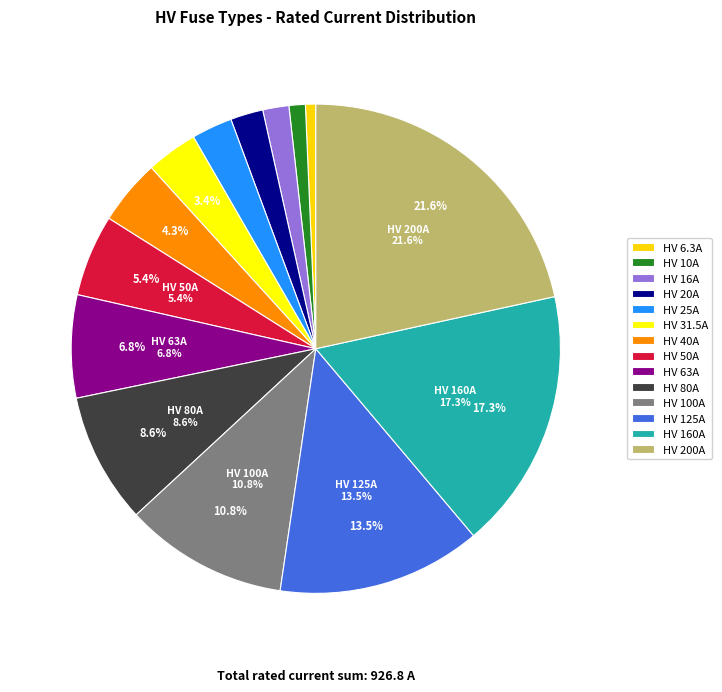

How many segments does this pie chart have?

14